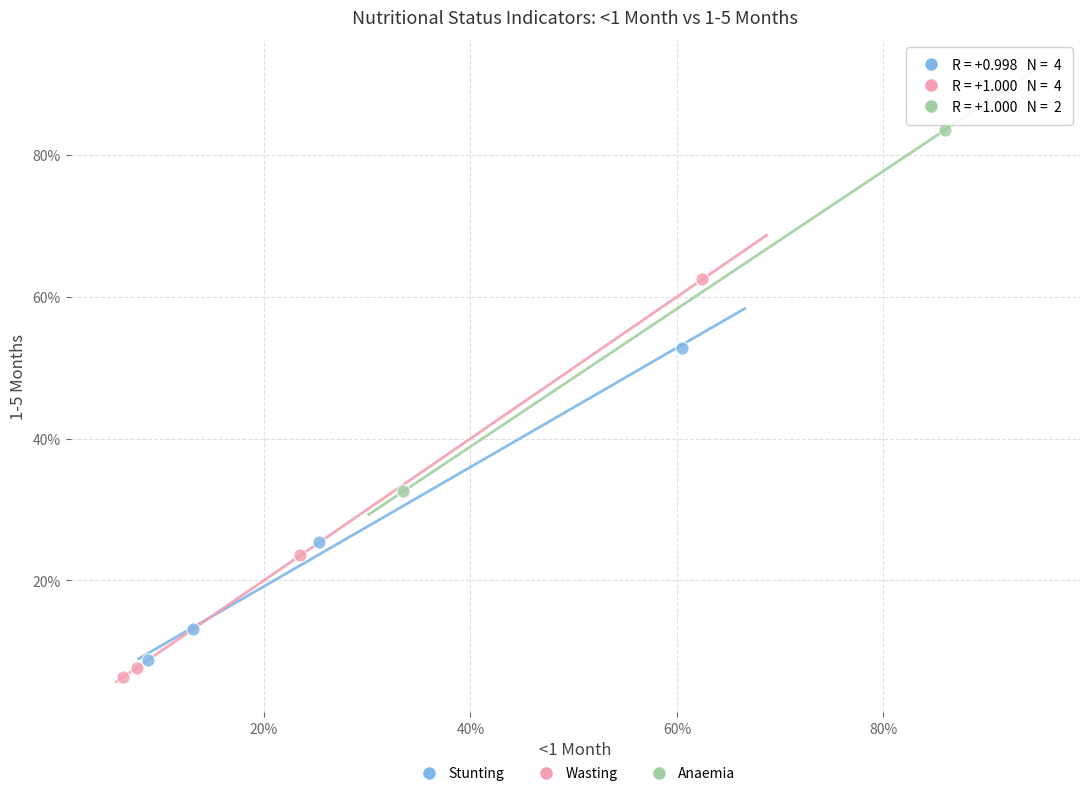

Which series has the largest Y range (max minus min)?

Wasting